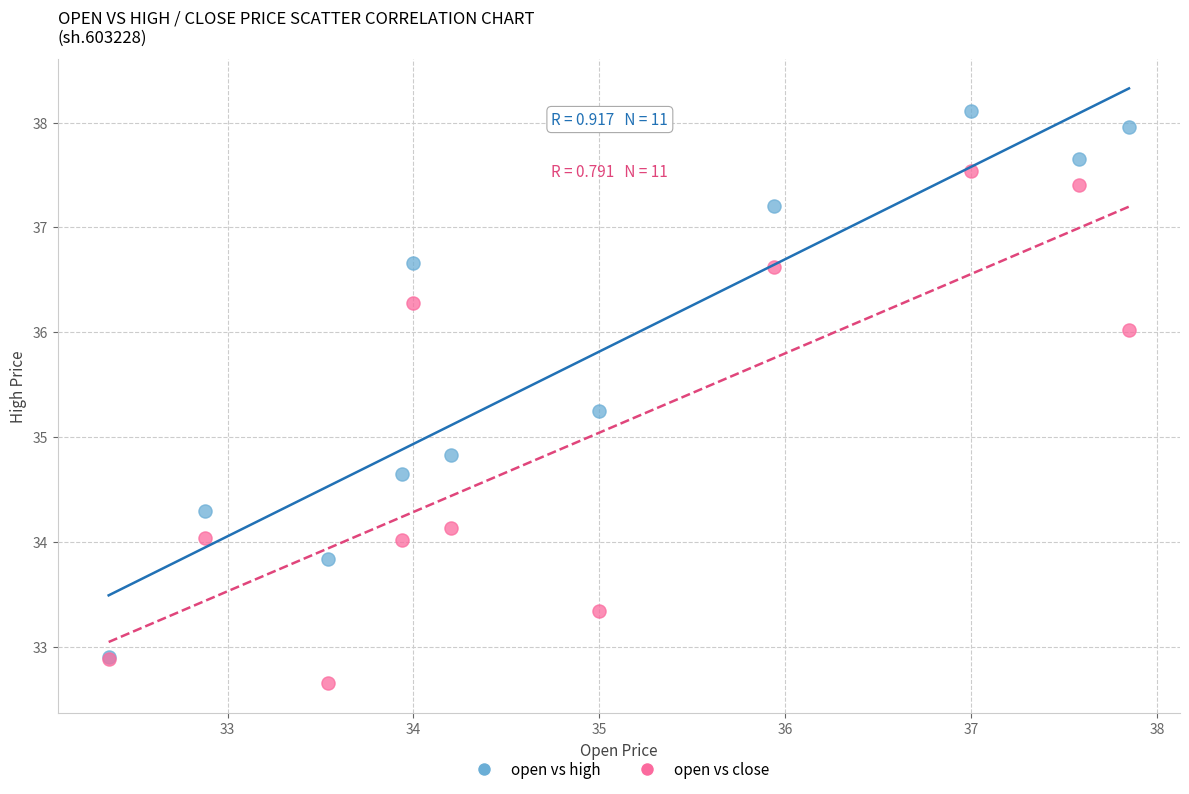

Which series contains the highest Y value?

open vs high